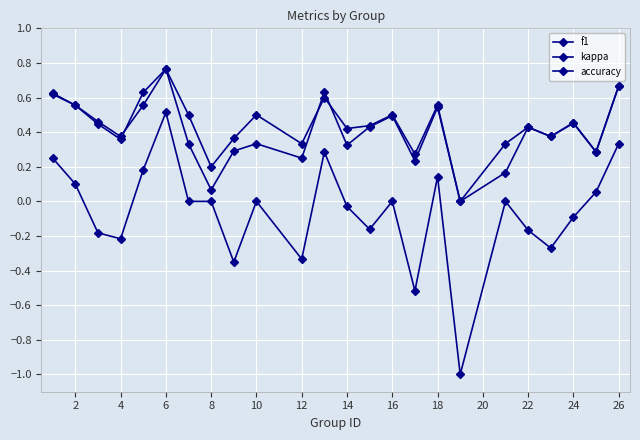

How many values in the f1 series exceed 0?

23